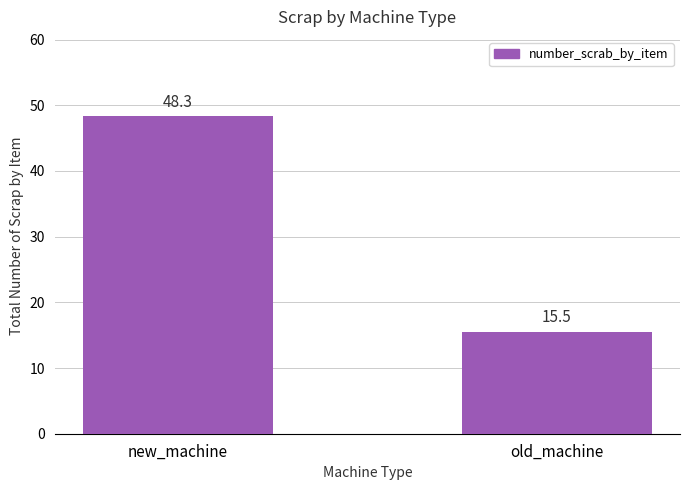

Reading left to right, list all the values displayed in this chart.

new_machine=48.3	old_machine=15.5